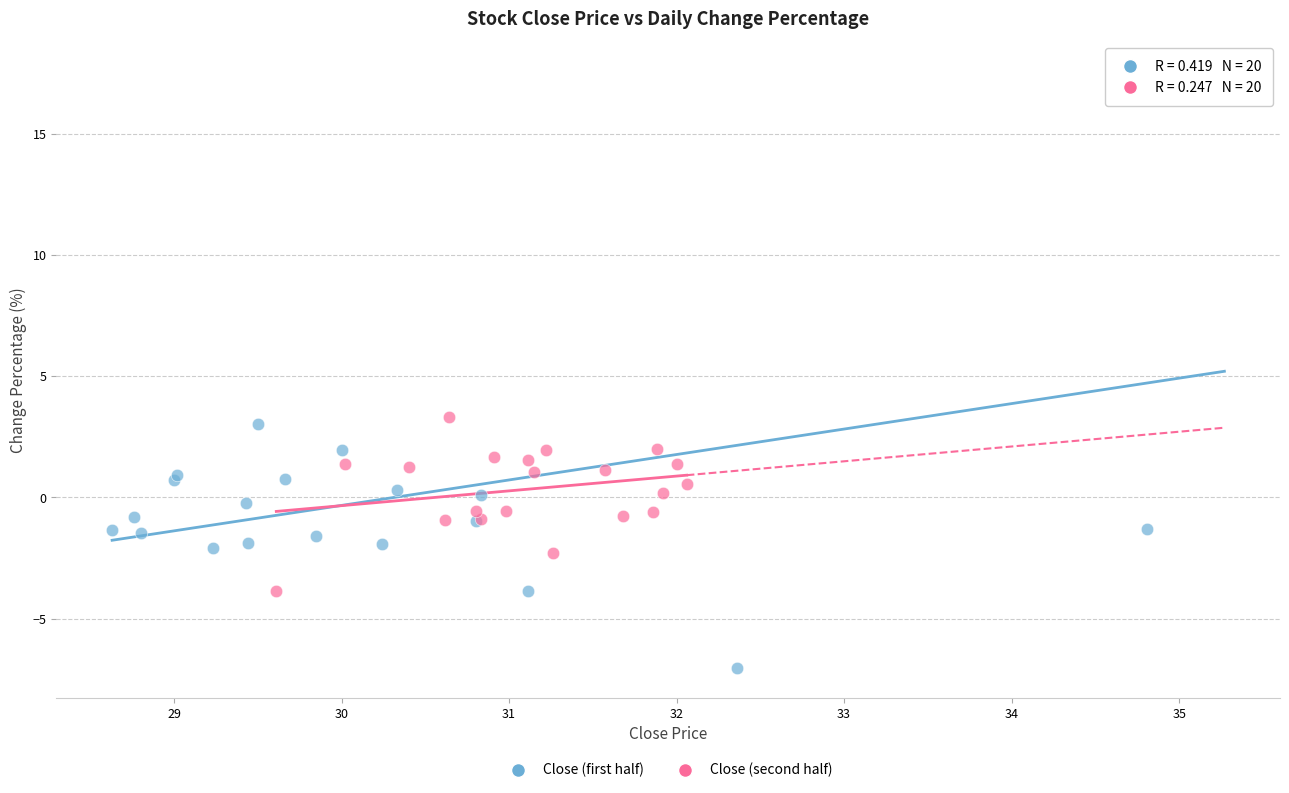

What are all the series names shown in the legend?

Close (first half), Close (second half)